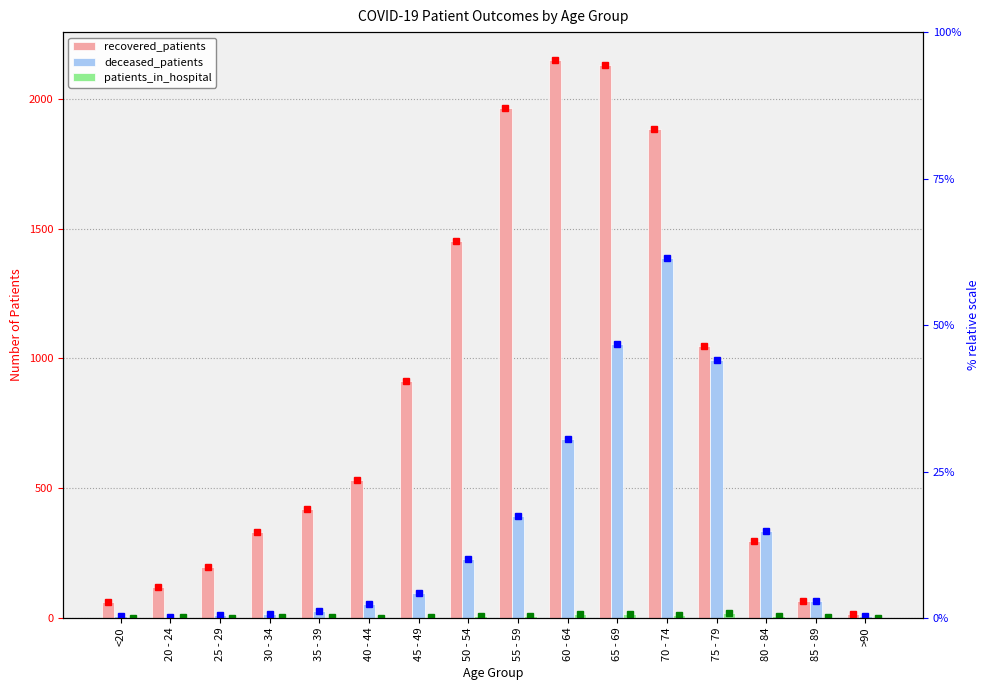

Rank the series by their average value, from lowest to highest.

patients_in_hospital, deceased_patients, recovered_patients